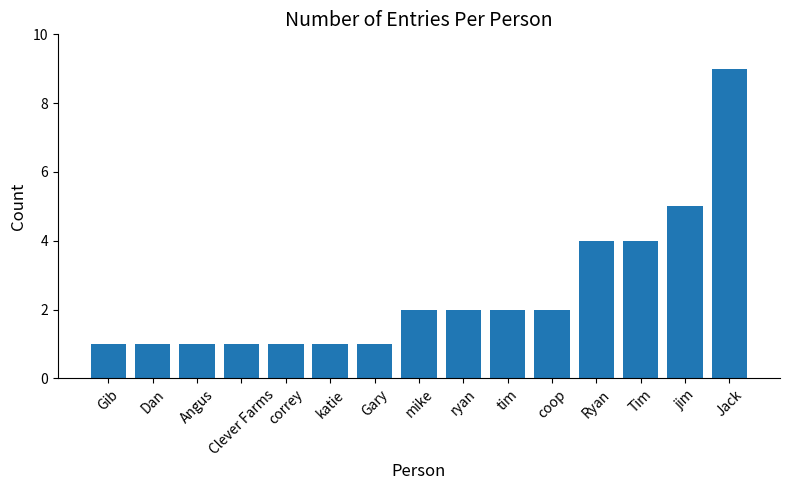

What is the approximate value at jim?

5